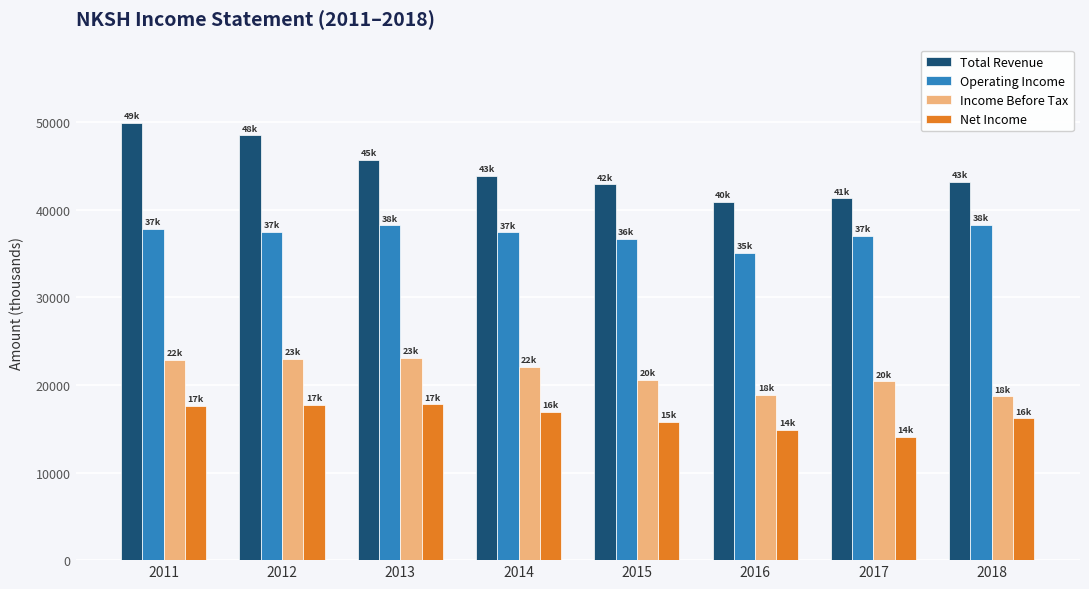

What value does the Total Revenue series have at 2012?

48500